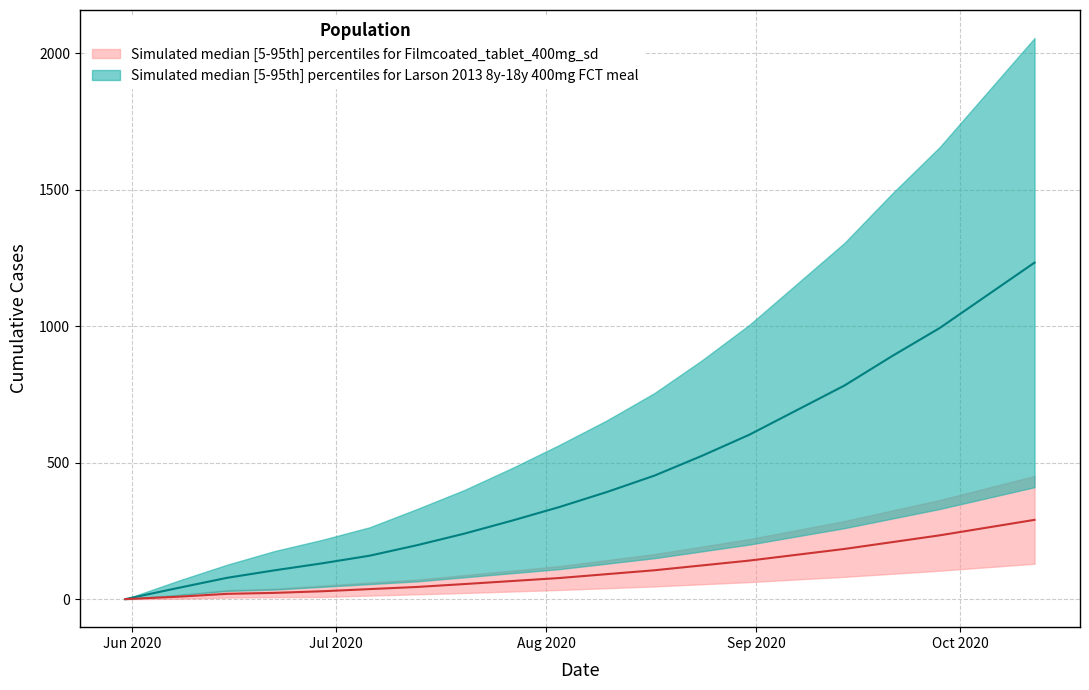

What is the maximum value shown in the chart?

2050